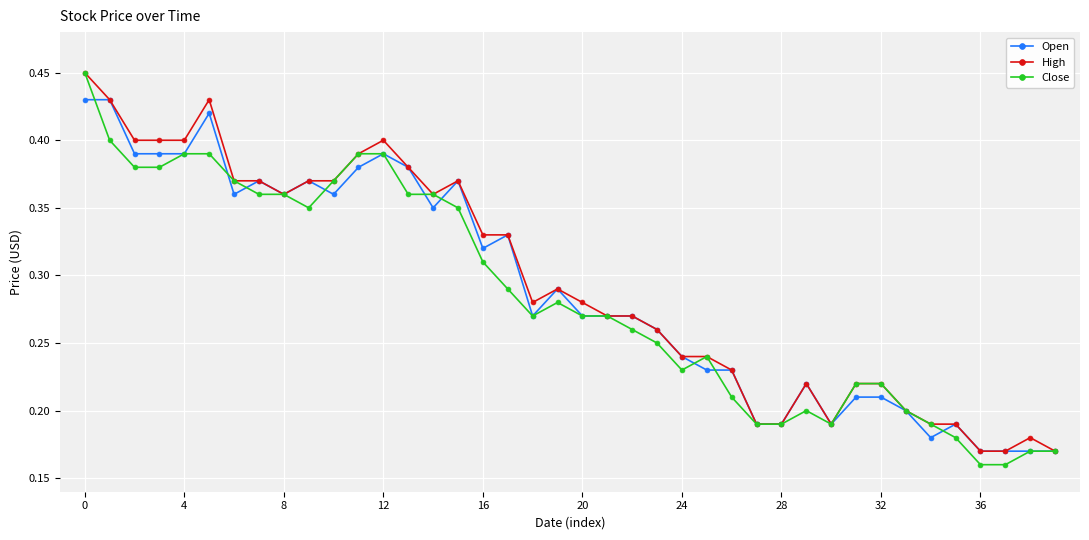

True or false: Open has more than 2 points higher than both neighbors.

True